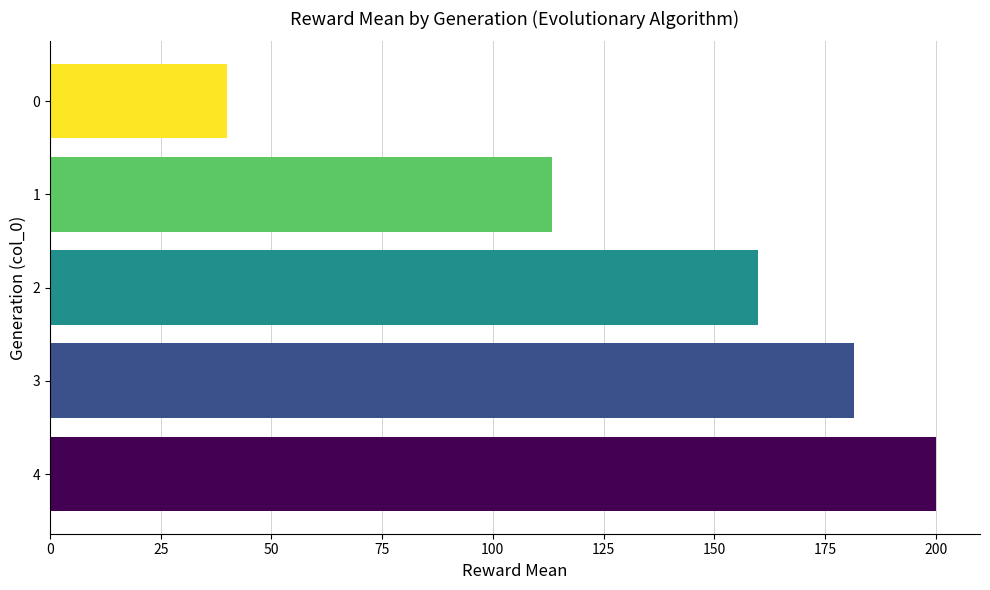

What is the smallest value displayed?

39.9